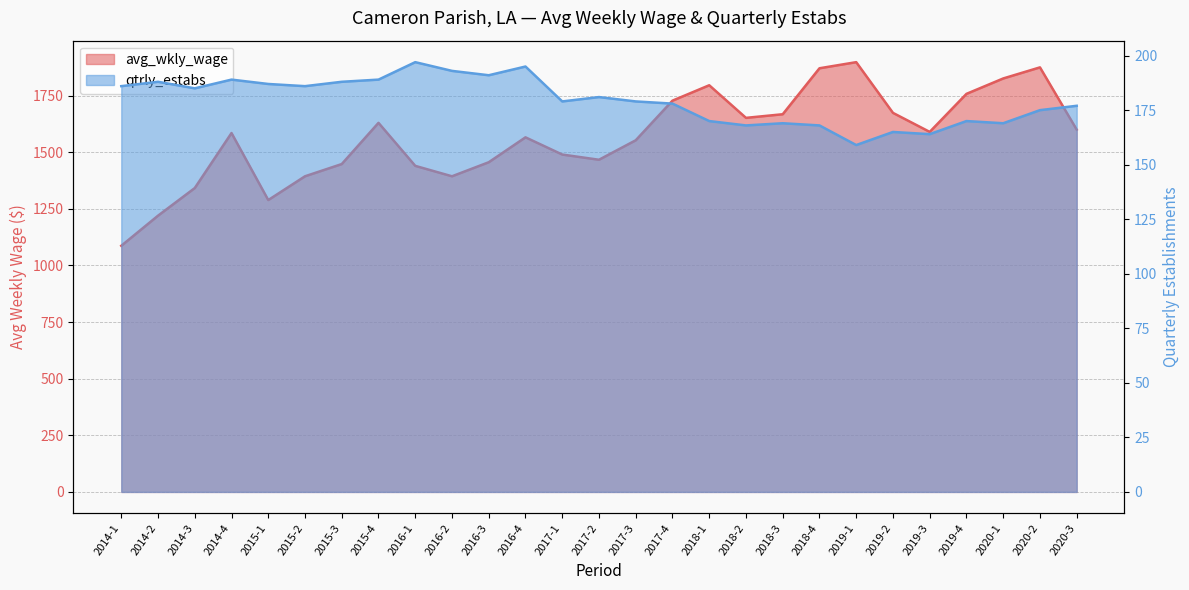

At how many categories does at least one series exceed 1616?

11